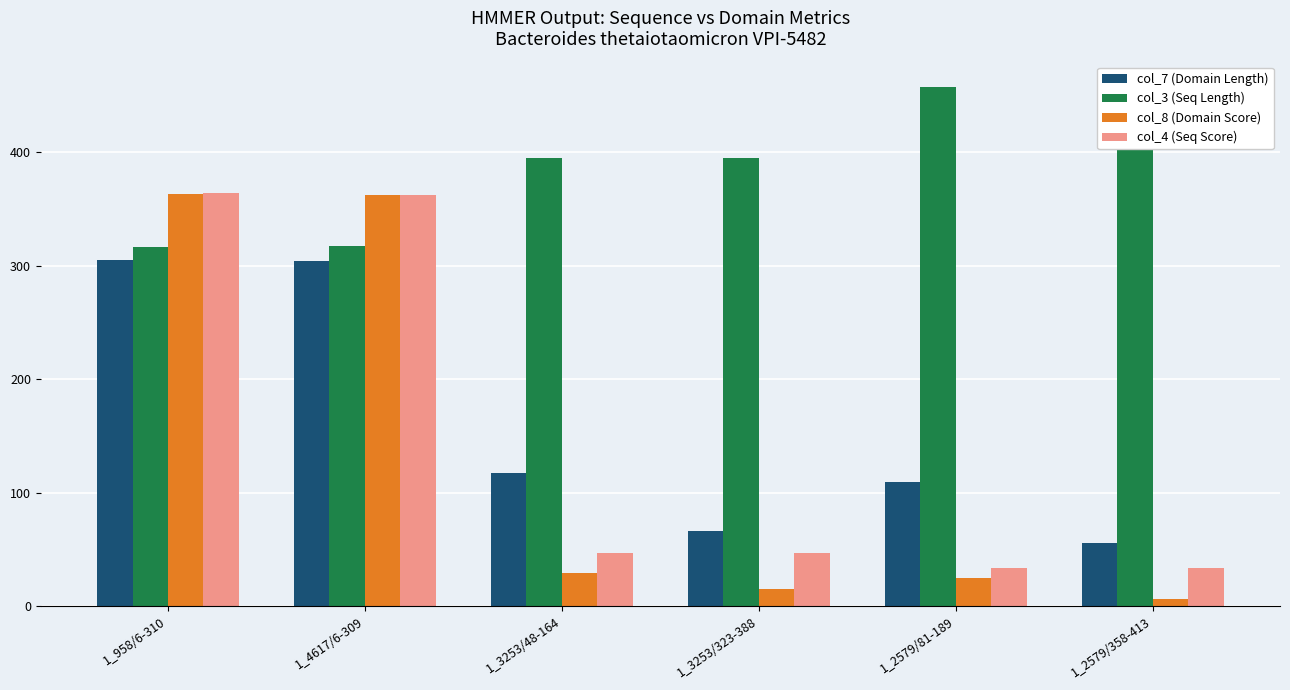

How many data points in col_4 (Seq Score) are less than 47?

2